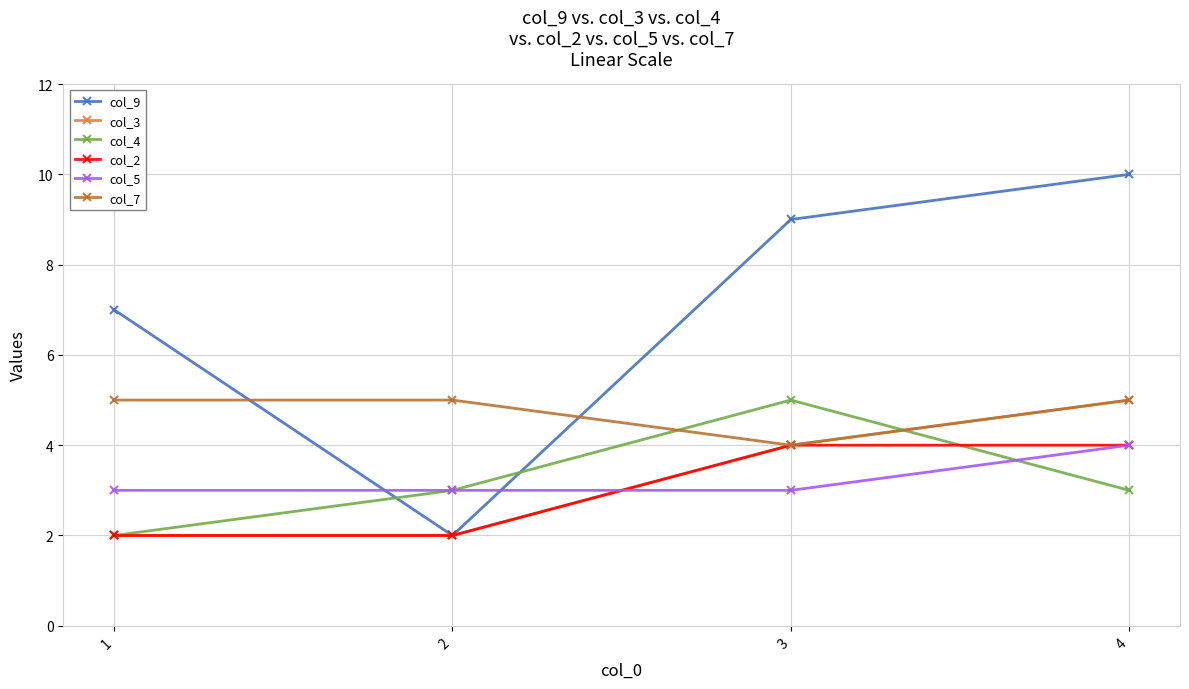

How many distinct data groups are displayed?

6